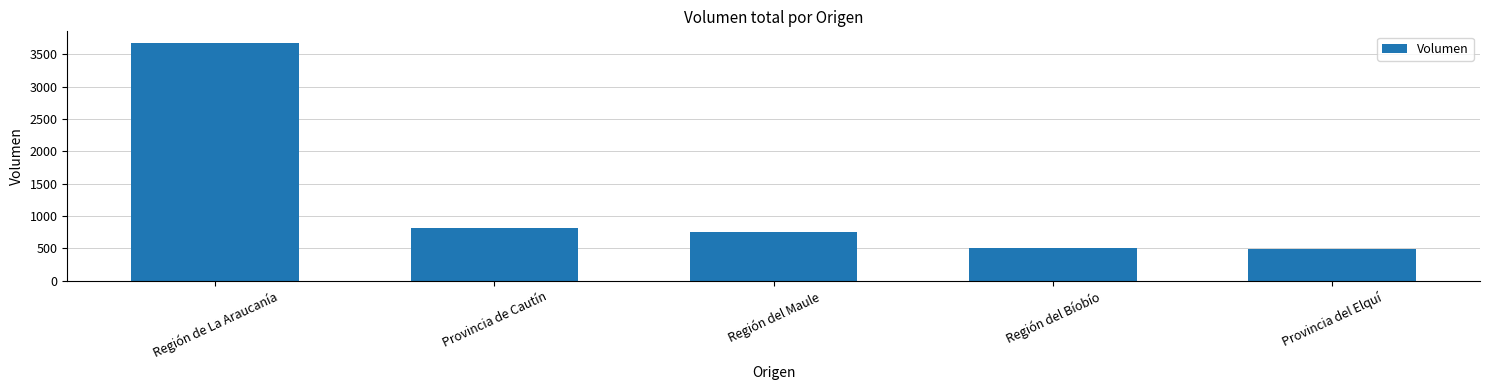

Is it true that the value at Provincia de Cautín is 820?

True